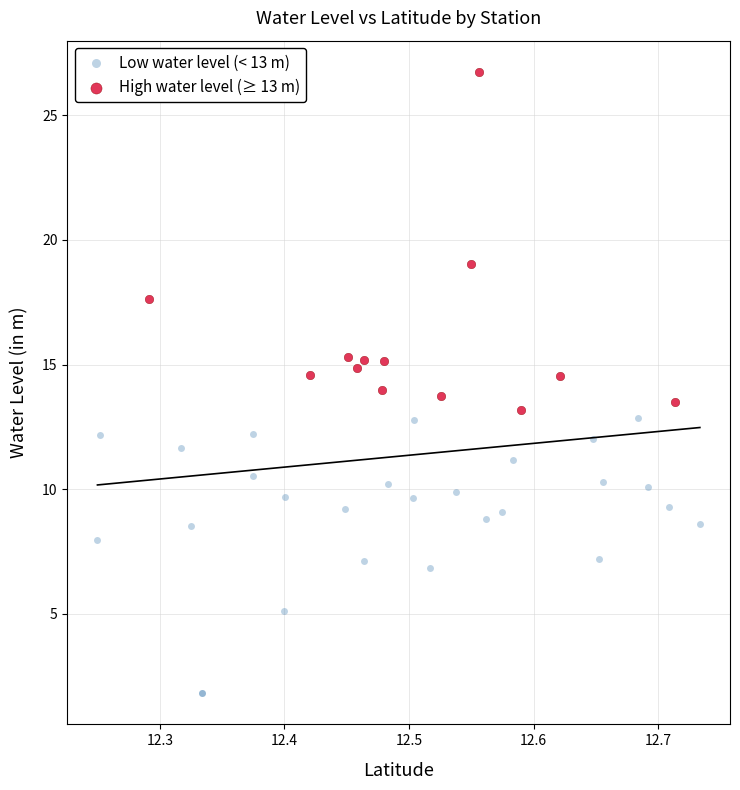

Which series has the widest spread of Y values?

High water level (≥ 13 m)